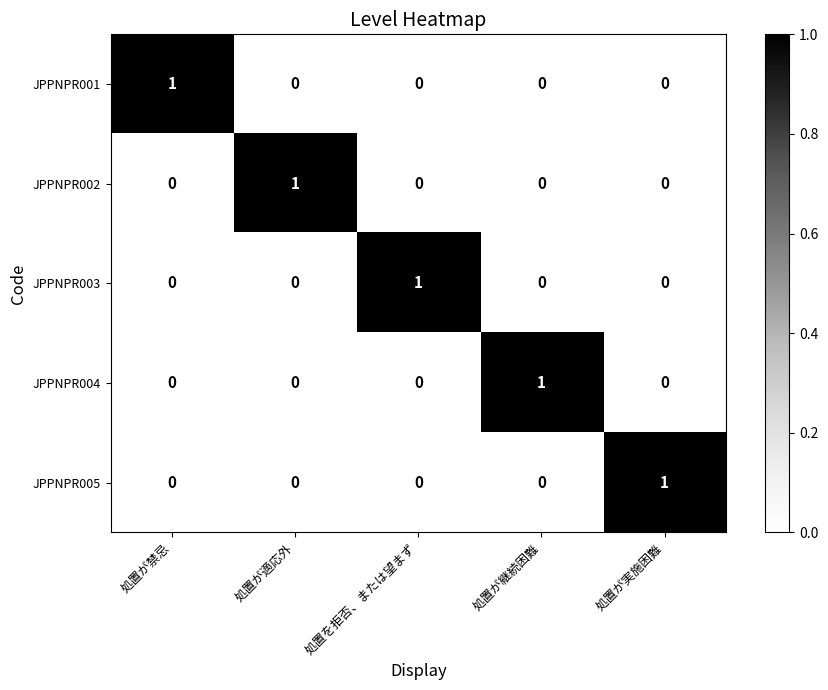

Is it true that JPPNPR003 equals 0 at 処置が継続困難?

True